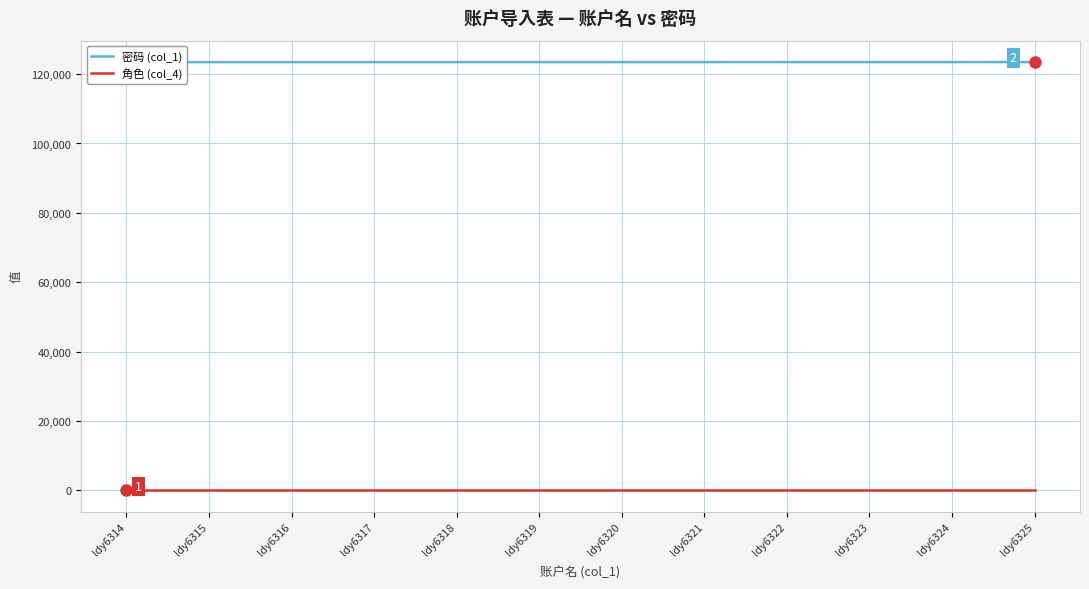

True or false: 角色 (col_4) has more than 2 points higher than both neighbors.

False